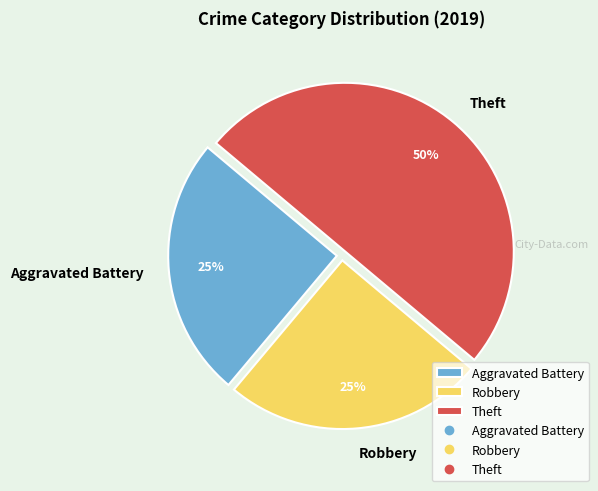

Does Aggravated Battery represent more than half of the total?

No